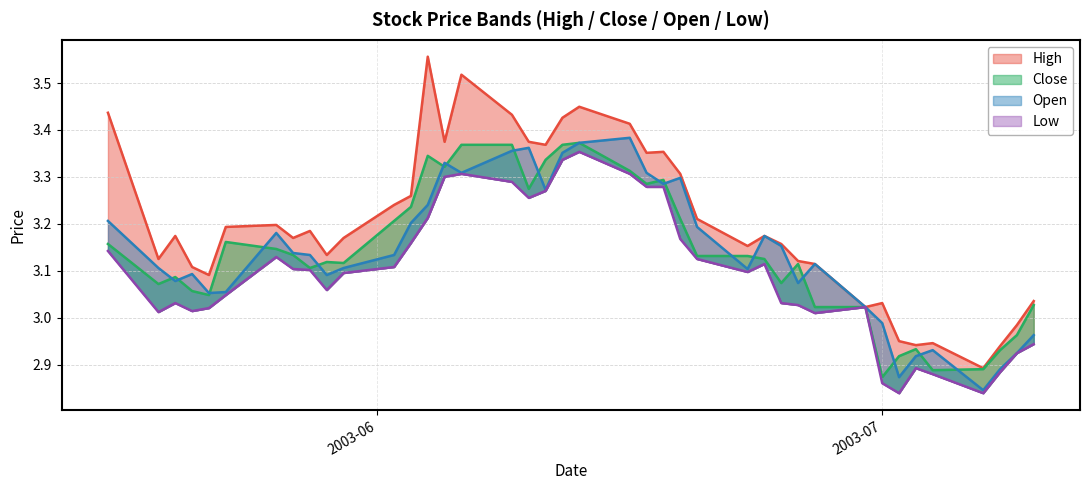

What is the difference between the maximum and minimum values in the low series?

0.5